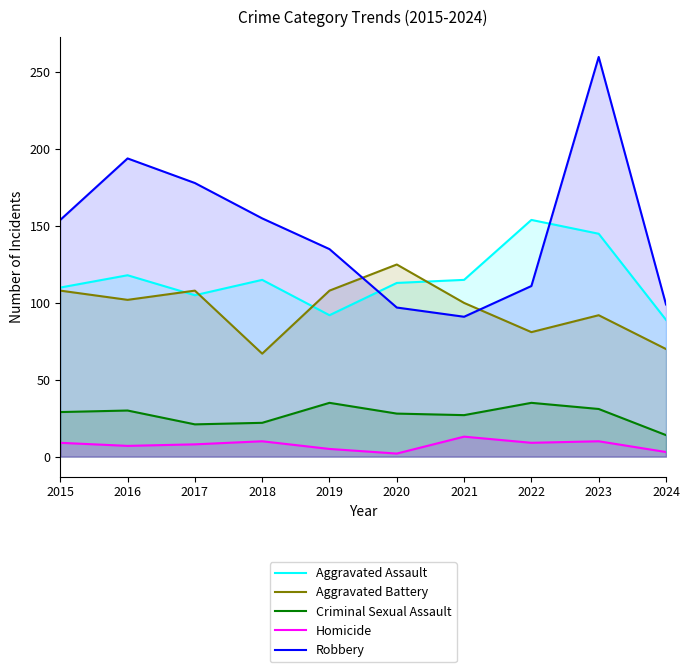

What is the minimum value shown in the chart?

2